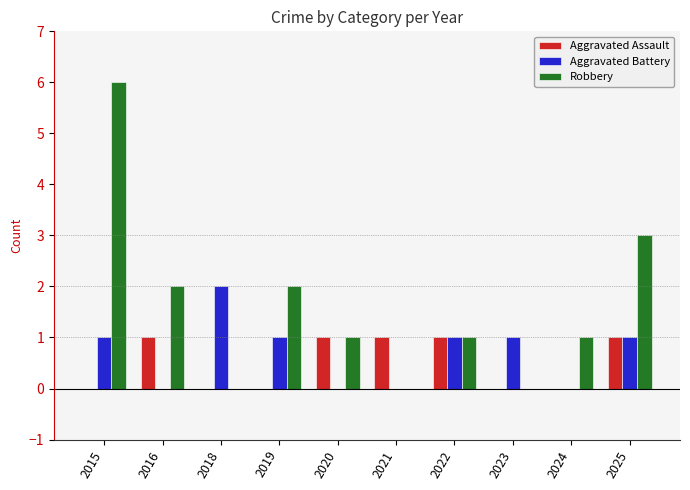

Which series has the largest total across all categories?

Robbery